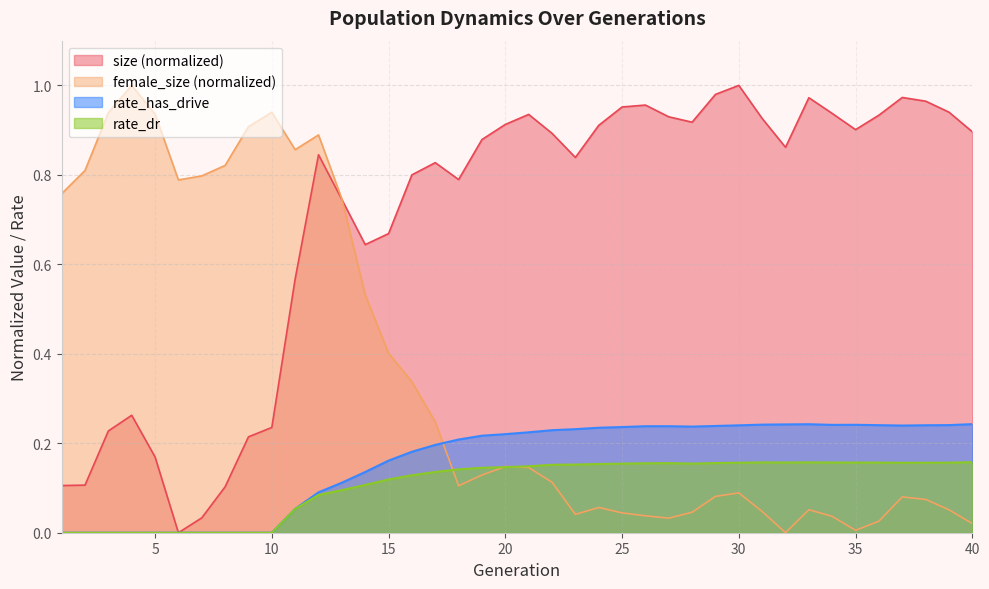

True or false: rate_dr and size cross at least once.

False